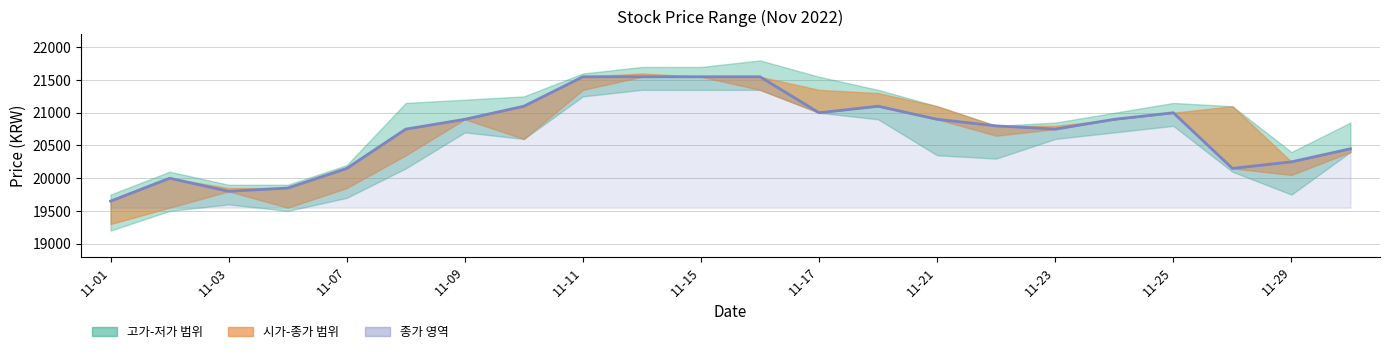

What is the ratio of the value at 11-21 to the value at 11-11?

1.0